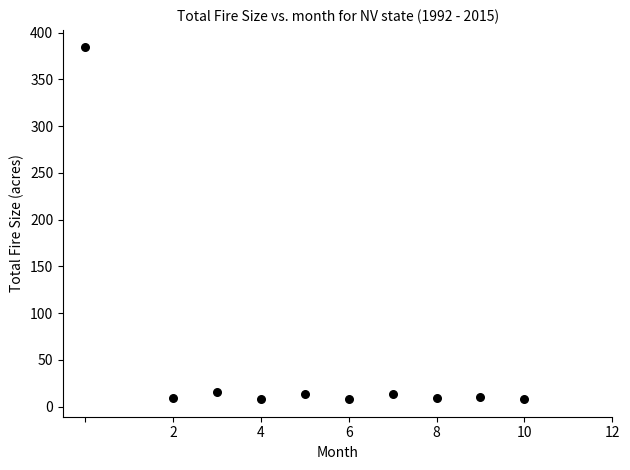

What is the range of Y values (max minus min)?

376